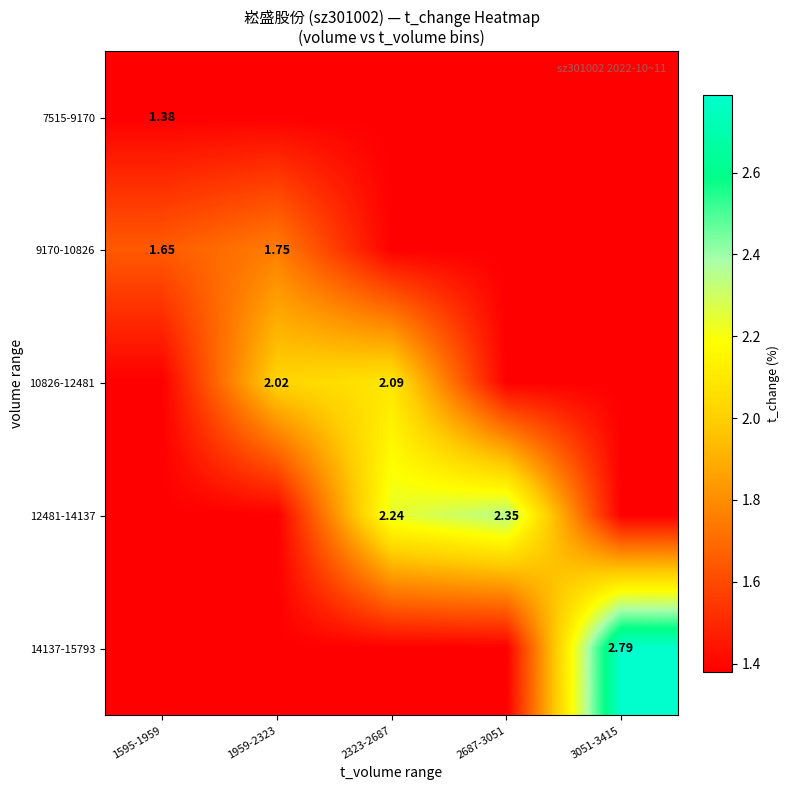

How many series are shown in this chart?

5